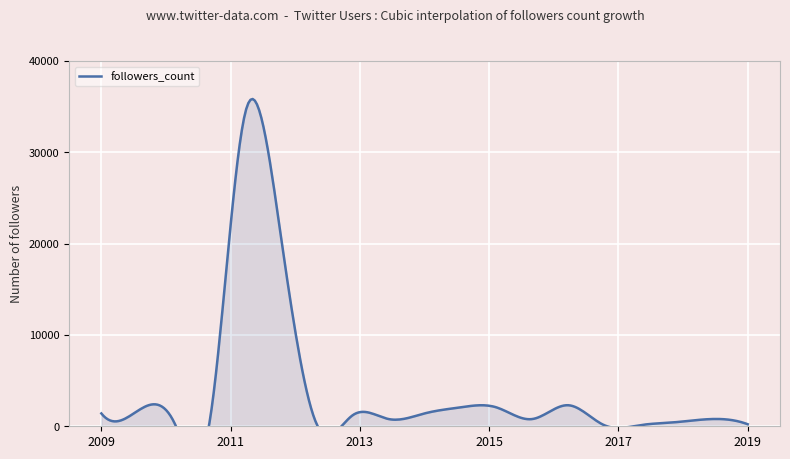

How many series are shown in this chart?

1